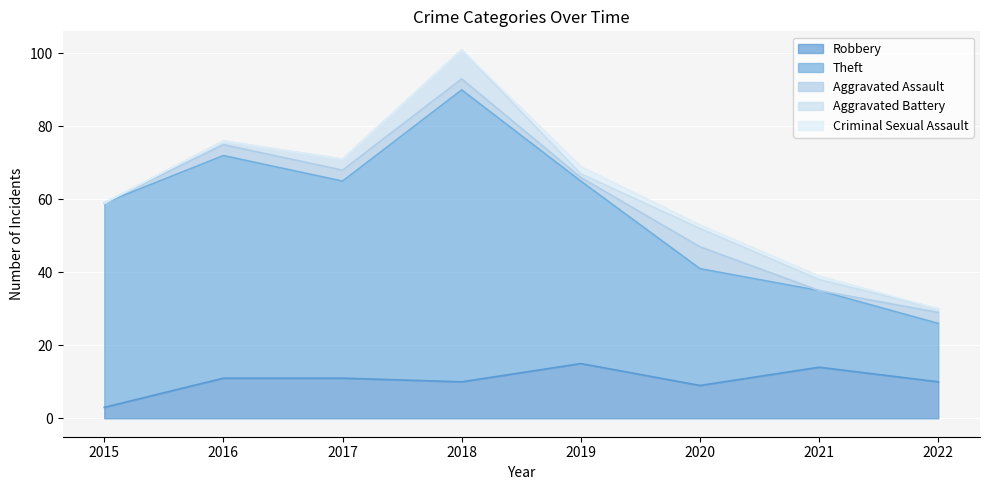

How many values in Aggravated Assault are above zero?

6